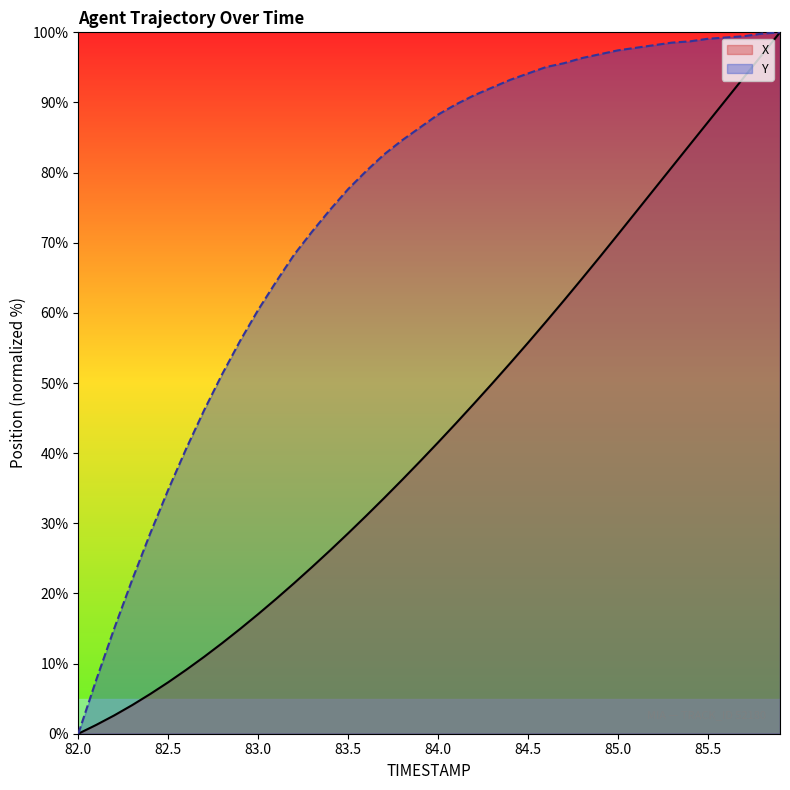

True or false: X has a value of 63.0 at 84.1.

False